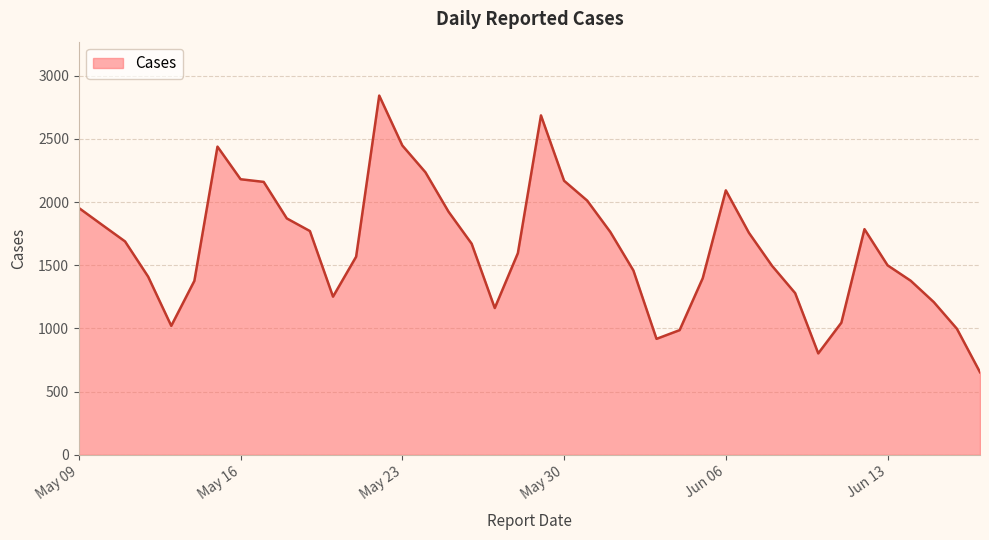

What is the maximum value shown in the chart?

2843